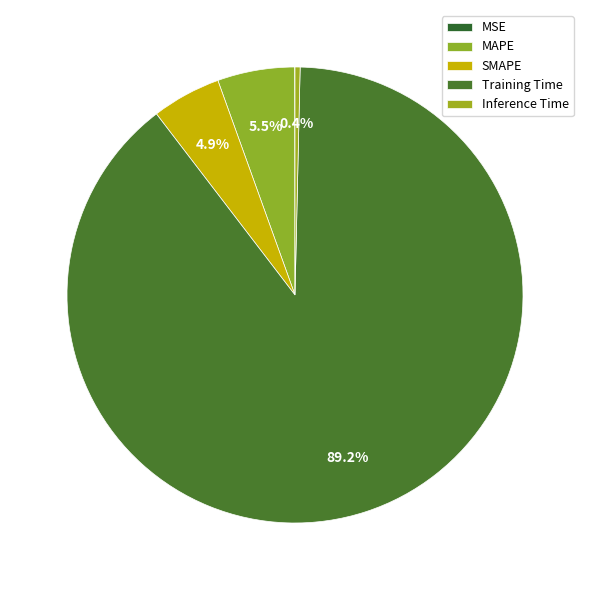

What is the change in value from MSE to SMAPE?

+0.2